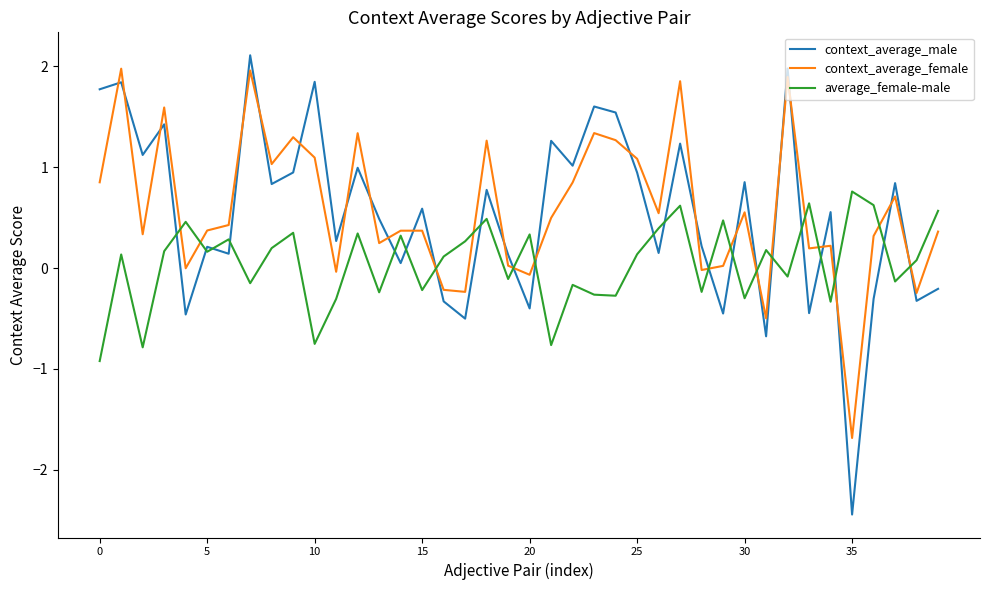

What is the maximum value shown in the chart?

2.1